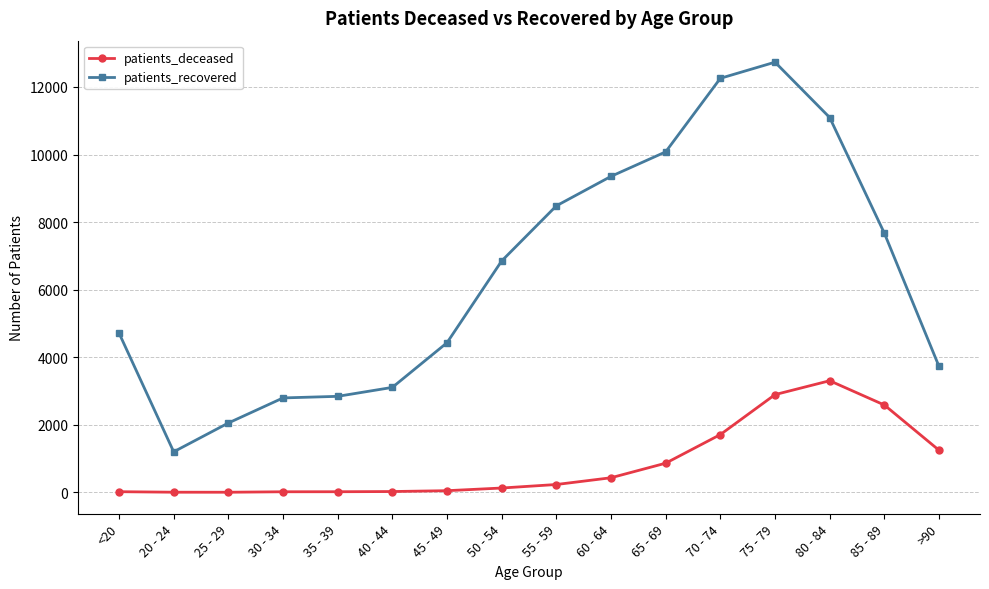

What is the spread (max minus min) of values at 35 - 39?

2824